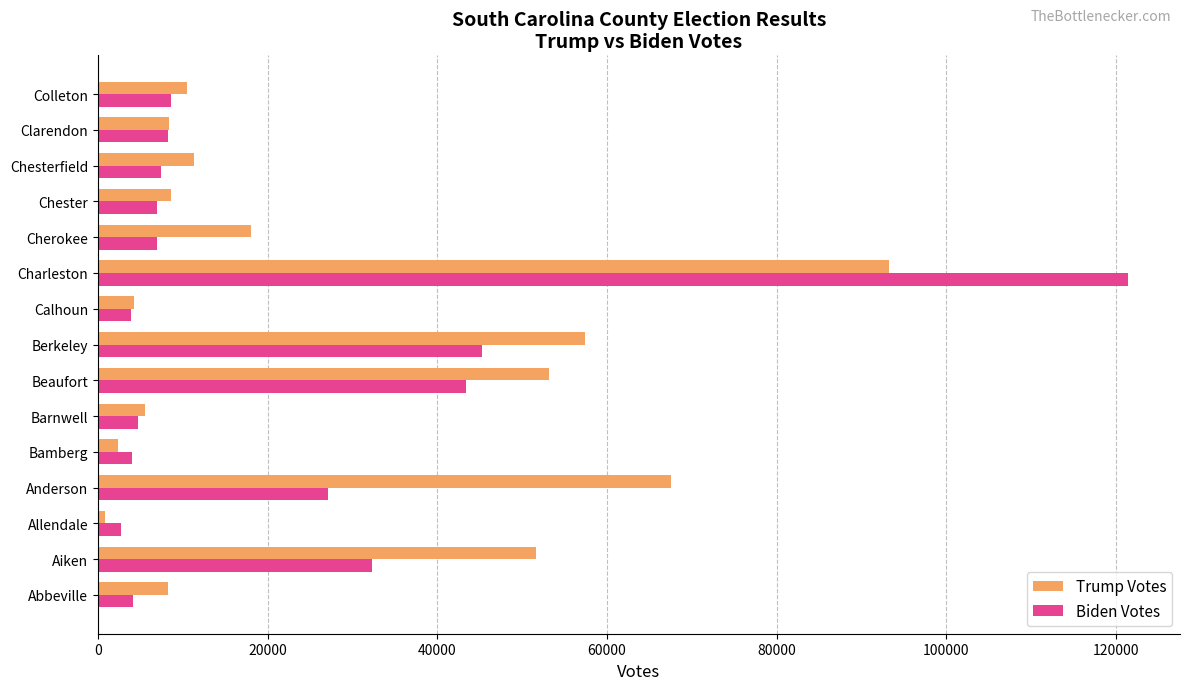

Is it true that Biden Votes equals 38430 at Anderson?

False